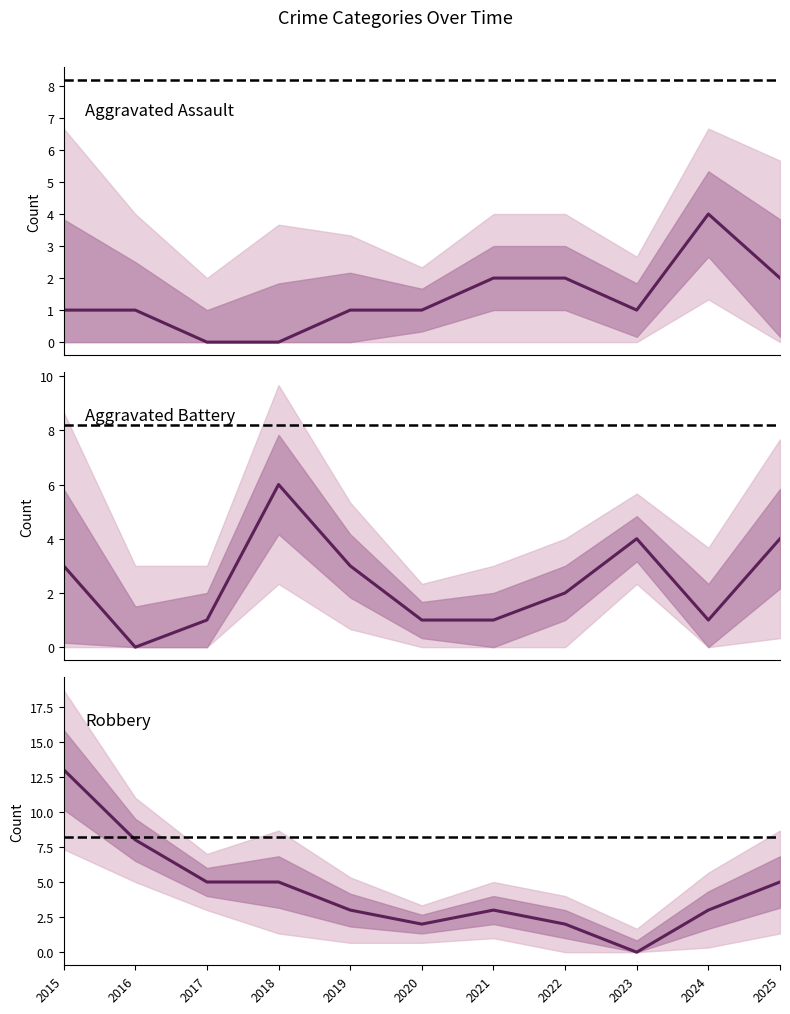

Which series has the largest total across all categories?

Robbery